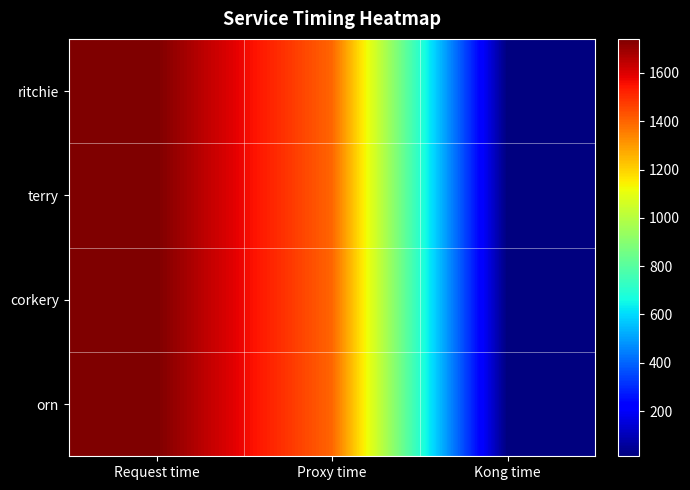

Which series has the largest total across all categories?

ritchie